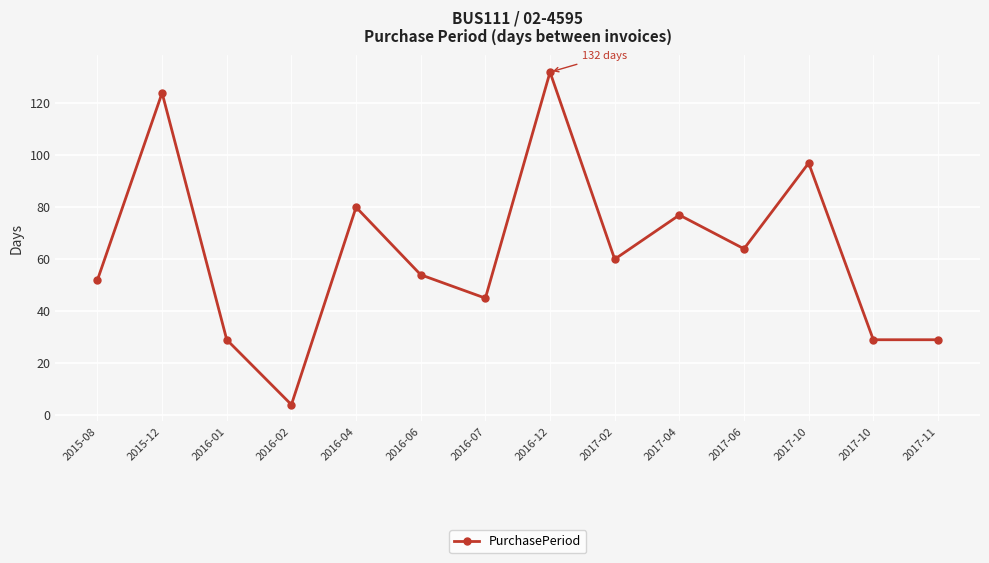

Is this an area chart (filled region under the line)?

No